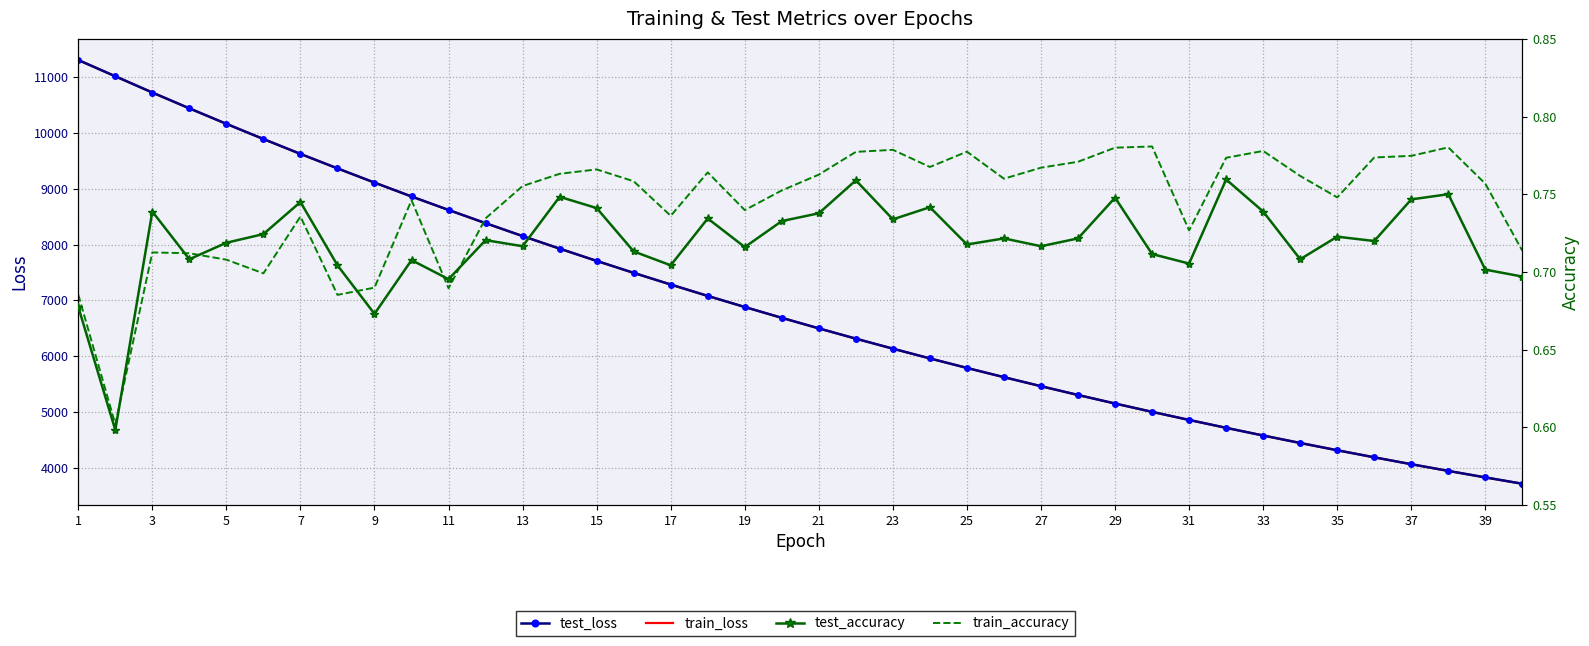

Which series has the widest spread of values?

train_loss